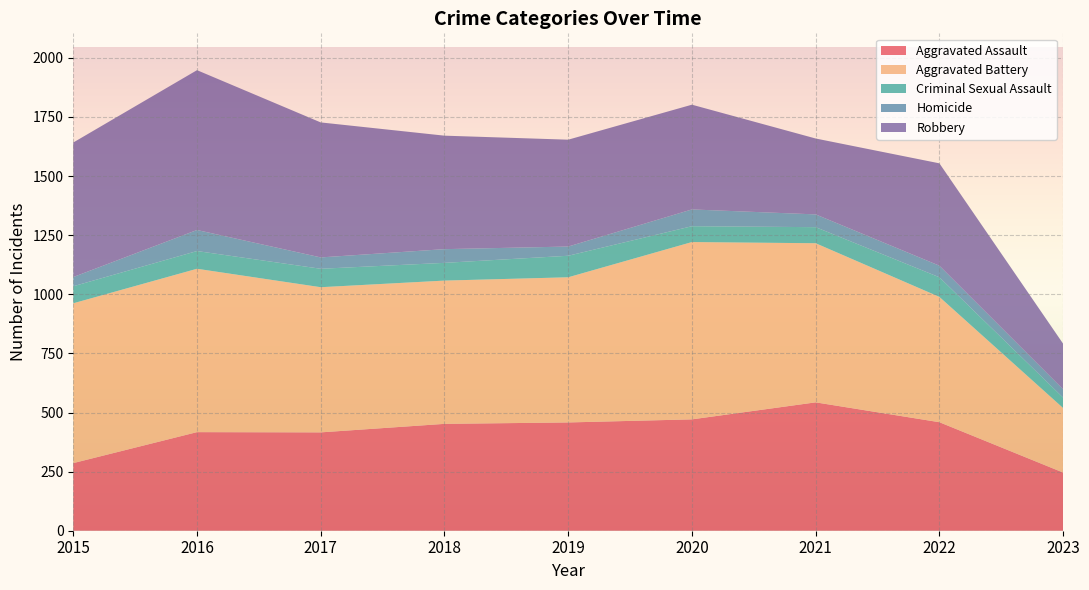

Reading left to right, list all the values displayed in this chart.

Aggravated Assault: 286	417	416	452	458	471	543	459	246
Aggravated Battery: 676	691	614	606	614	750	673	530	273
Criminal Sexual Assault: 72	75	78	75	91	67	68	83	44
Homicide: 39	89	48	58	39	71	54	49	35
Robbery: 569	676	571	480	452	443	321	433	193